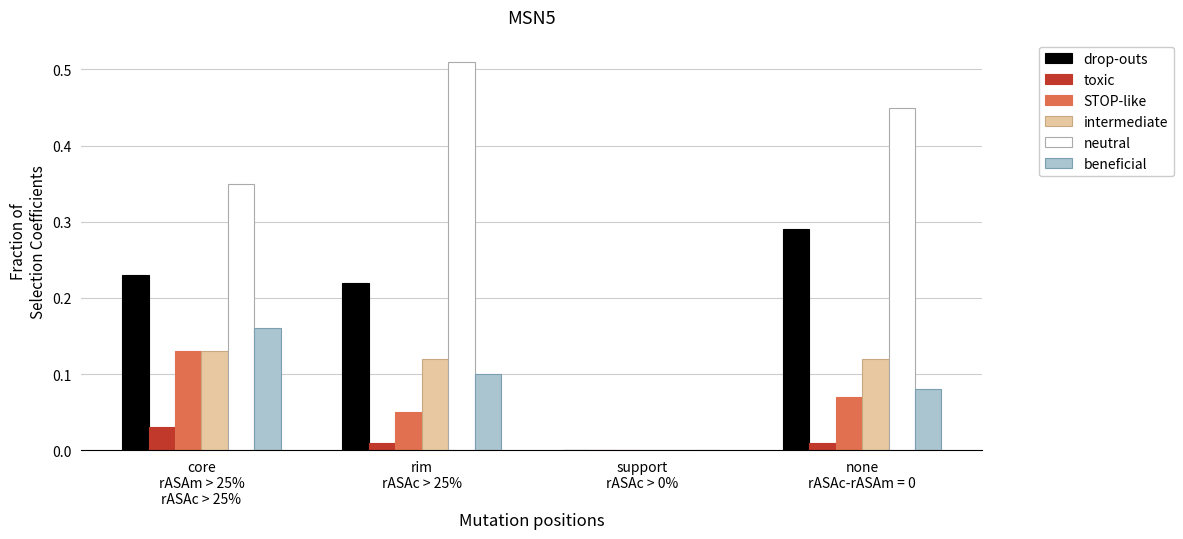

Is it true that neutral equals 0.0 at support
rASAc > 0%?

True